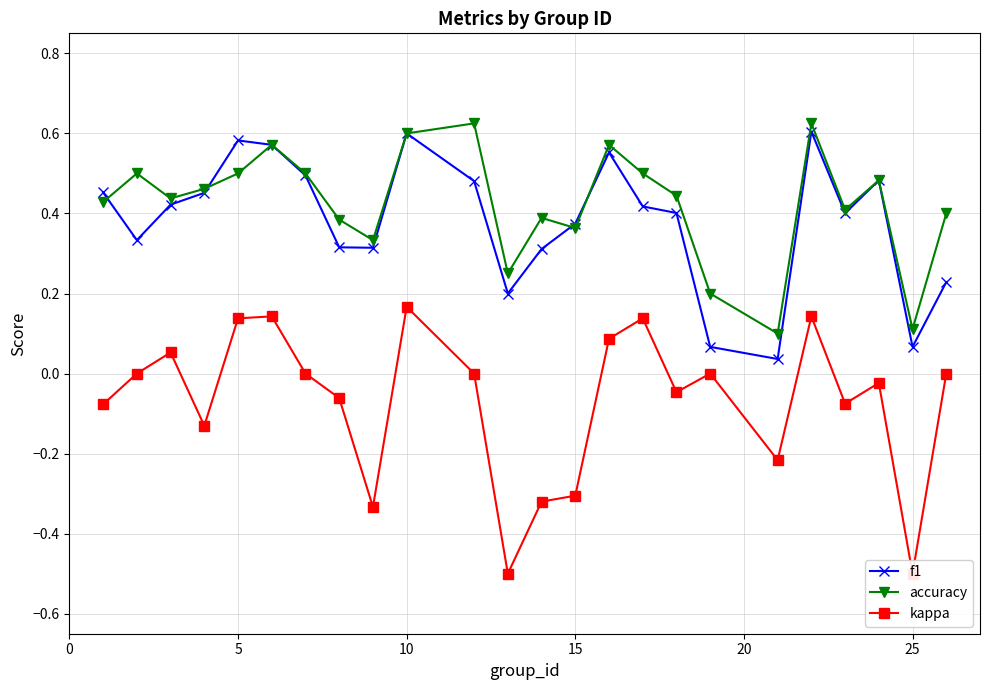

True or false: kappa and f1 intersect in this chart.

False